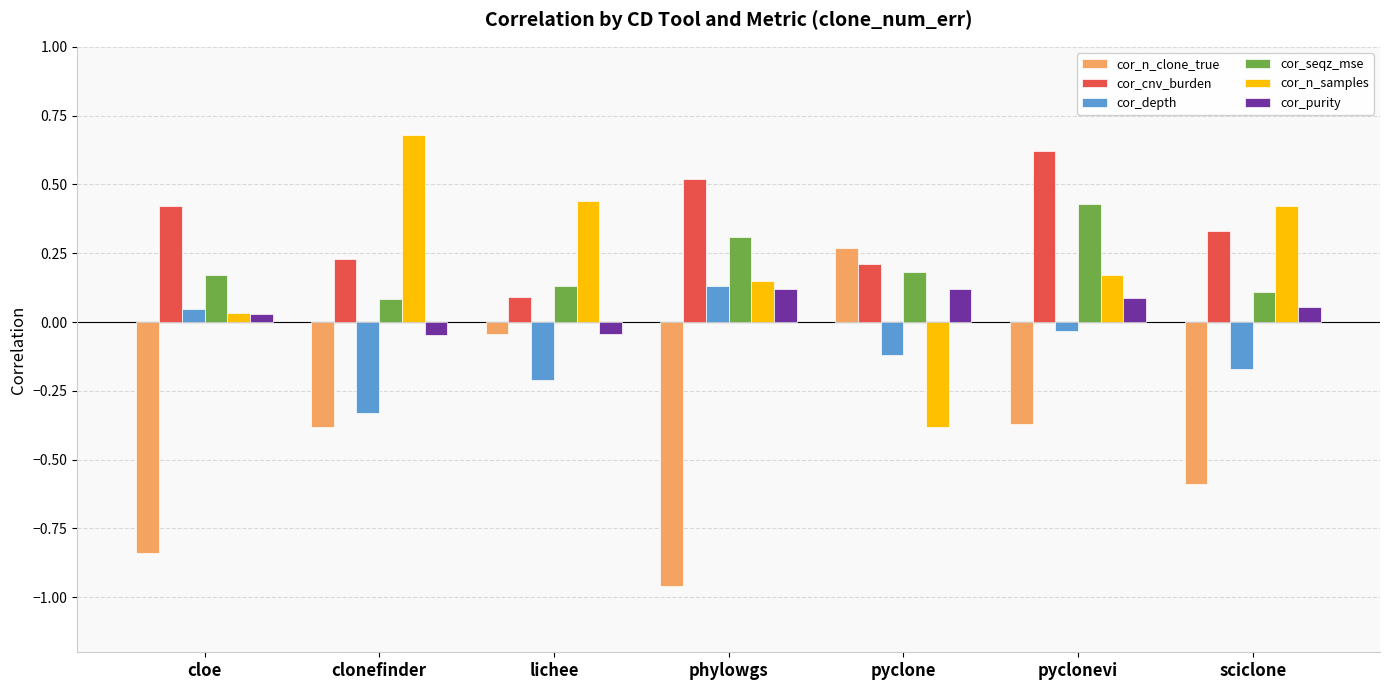

Which category has the highest value in the cor_depth series?

phylowgs